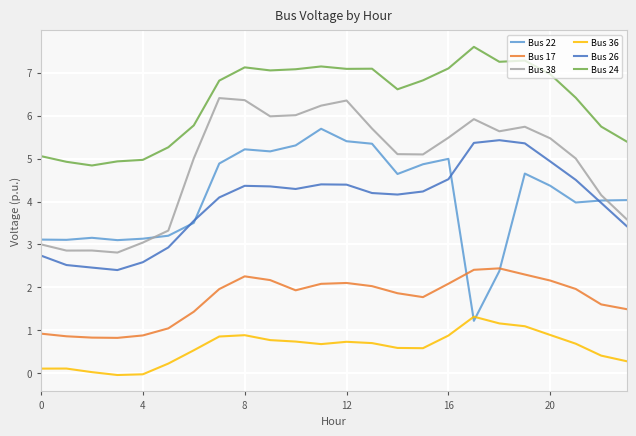

What are all the series names shown in the legend?

Bus 22, Bus 17, Bus 38, Bus 36, Bus 26, Bus 24